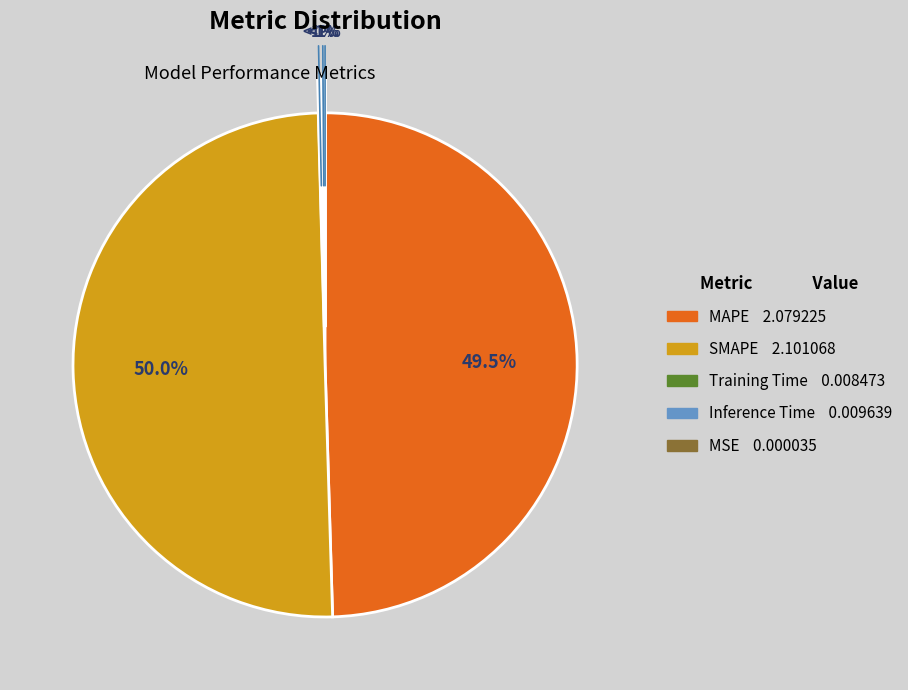

To the nearest percent, what is the combined percentage of Inference Time and MAPE?

50%